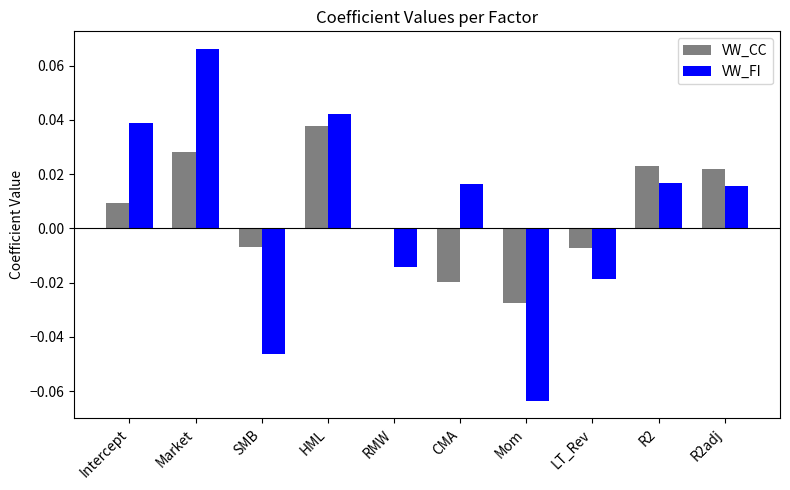

True or false: VW_FI has a value of -0.0 at RMW.

True